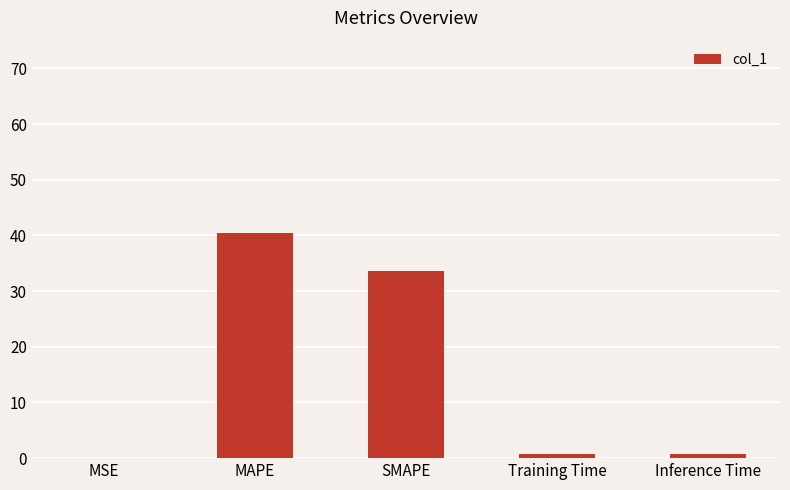

What is the change in value from MSE to Training Time?

+0.6